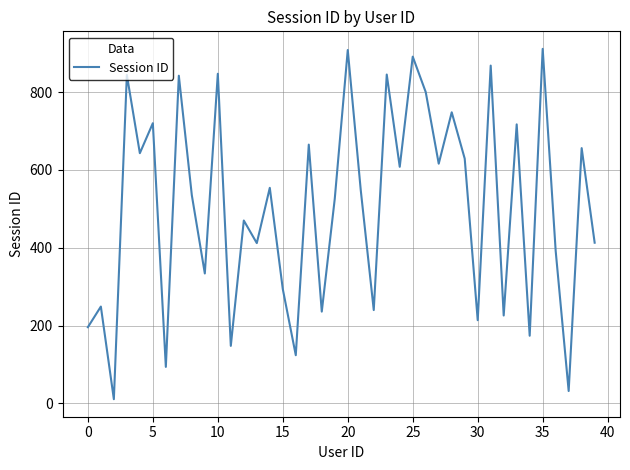

What is the difference between the maximum and minimum values?

900